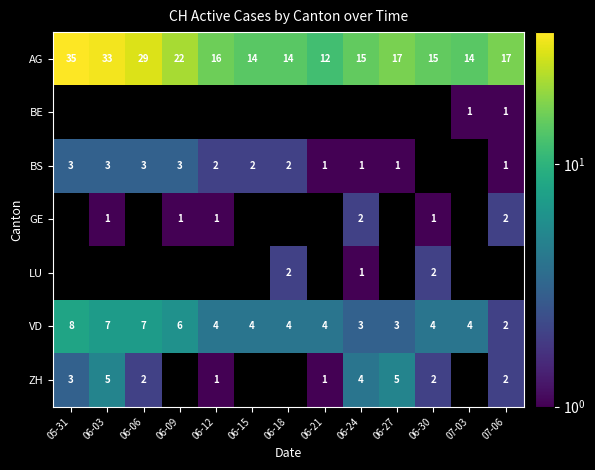

Which series has the largest range (max minus min)?

AG